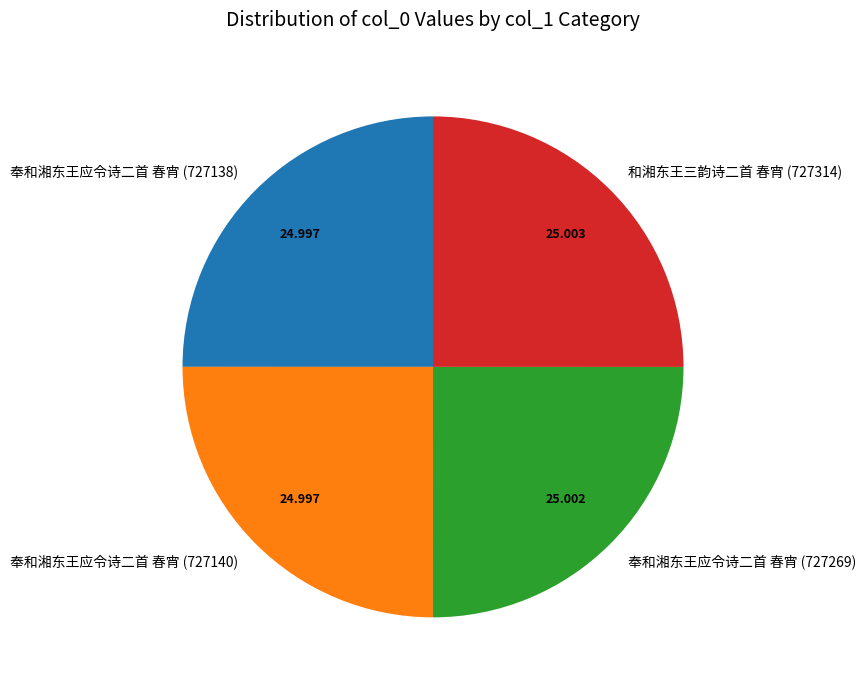

Does any single category account for the majority?

No